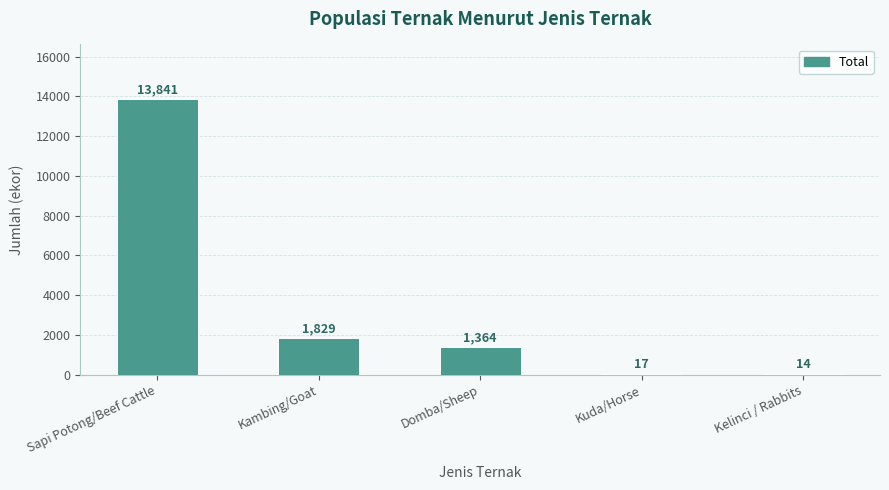

Which has a higher value, Sapi Potong/Beef Cattle or Kambing/Goat?

Sapi Potong/Beef Cattle